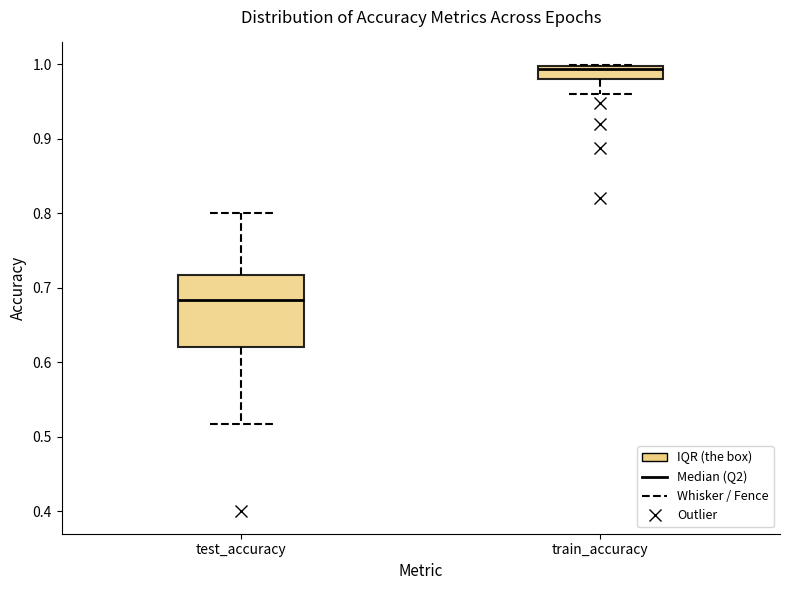

Which box's median line is the highest?

train_accuracy